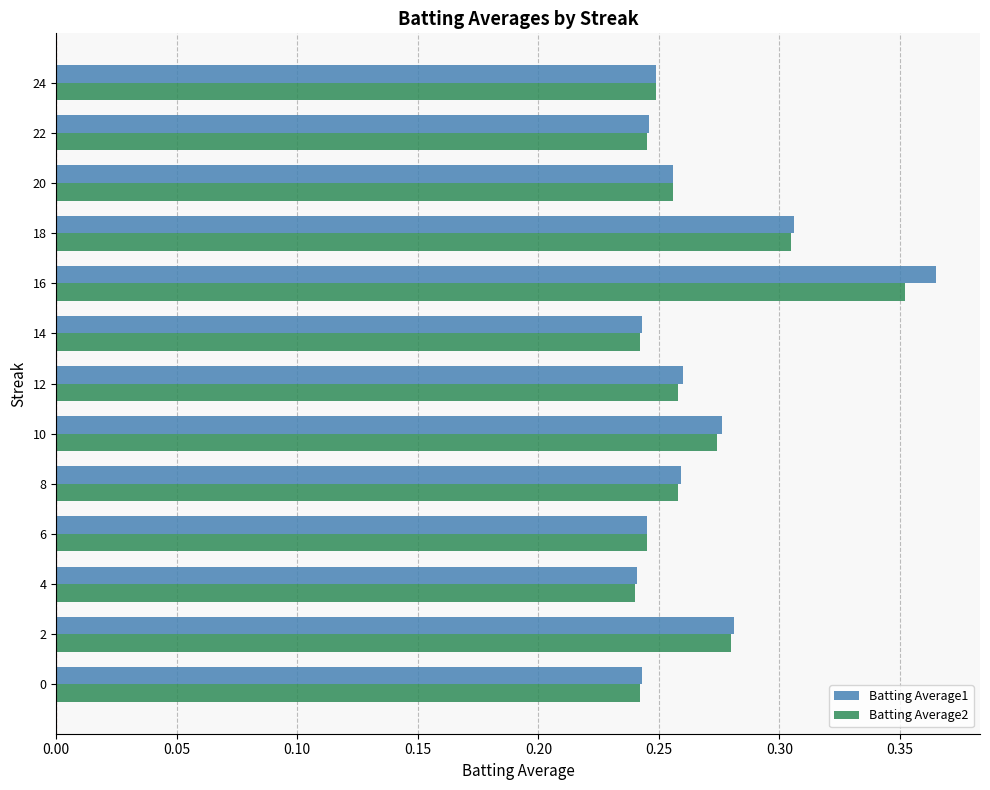

What is the sum of the Batting Average1 values at 22 and 18?

0.6